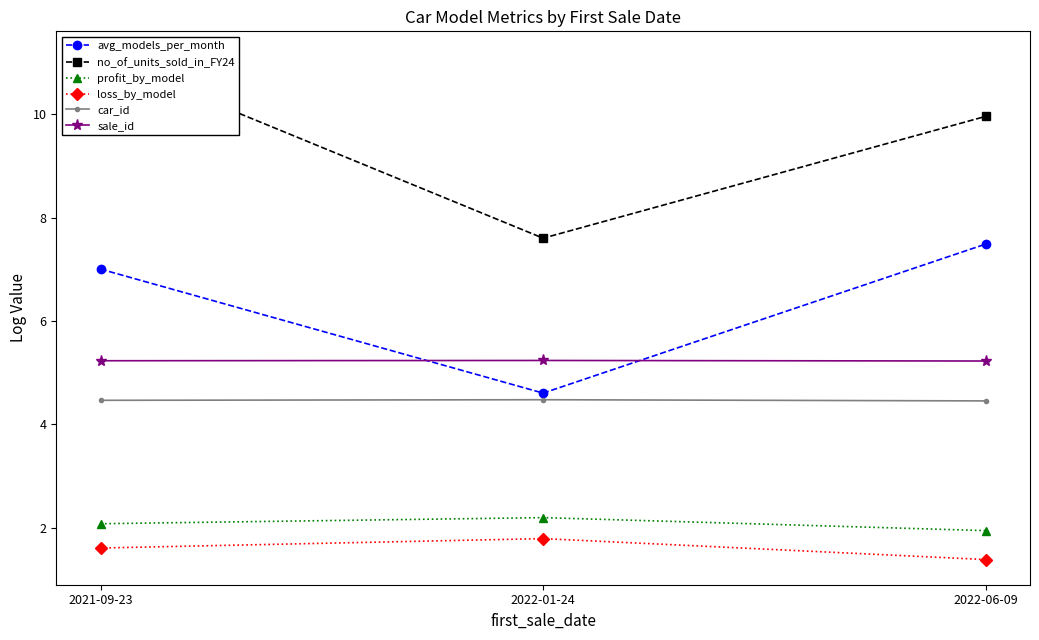

Reading left to right, list all the values displayed in this chart.

avg_models_per_month: 7.0	4.6	7.5
no_of_units_sold_in_FY24: 11.1	7.6	10.0
profit_by_model: 2.1	2.2	1.9
loss_by_model: 1.6	1.8	1.4
car_id: 4.5	4.5	4.5
sale_id: 5.2	5.2	5.2